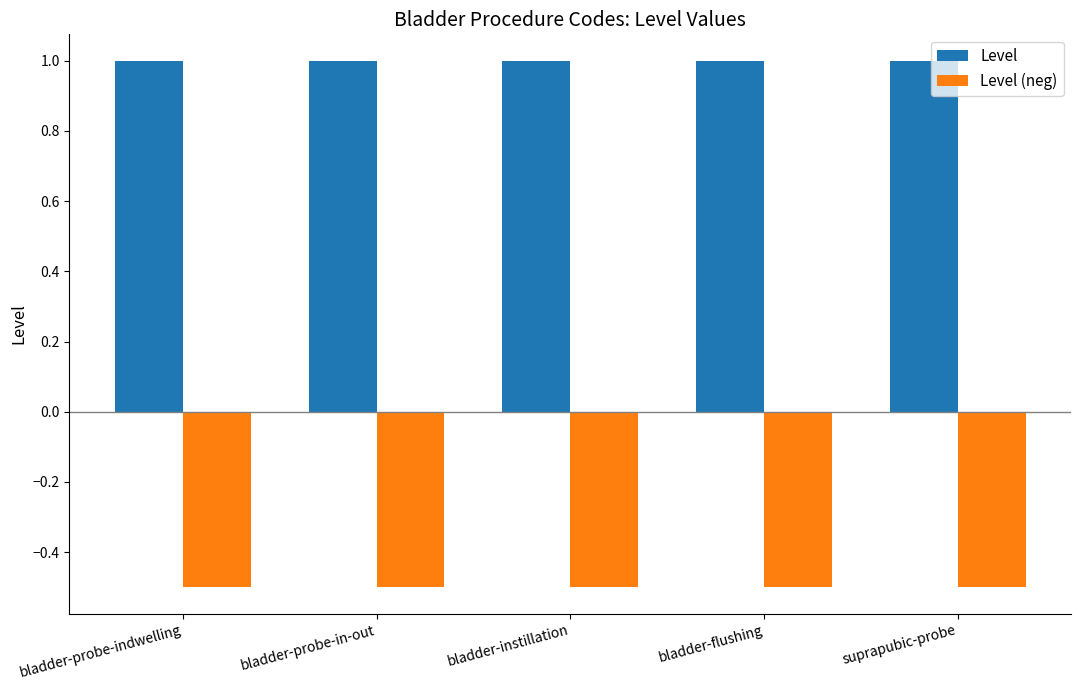

What is the spread (max minus min) of values at bladder-probe-indwelling?

1.5